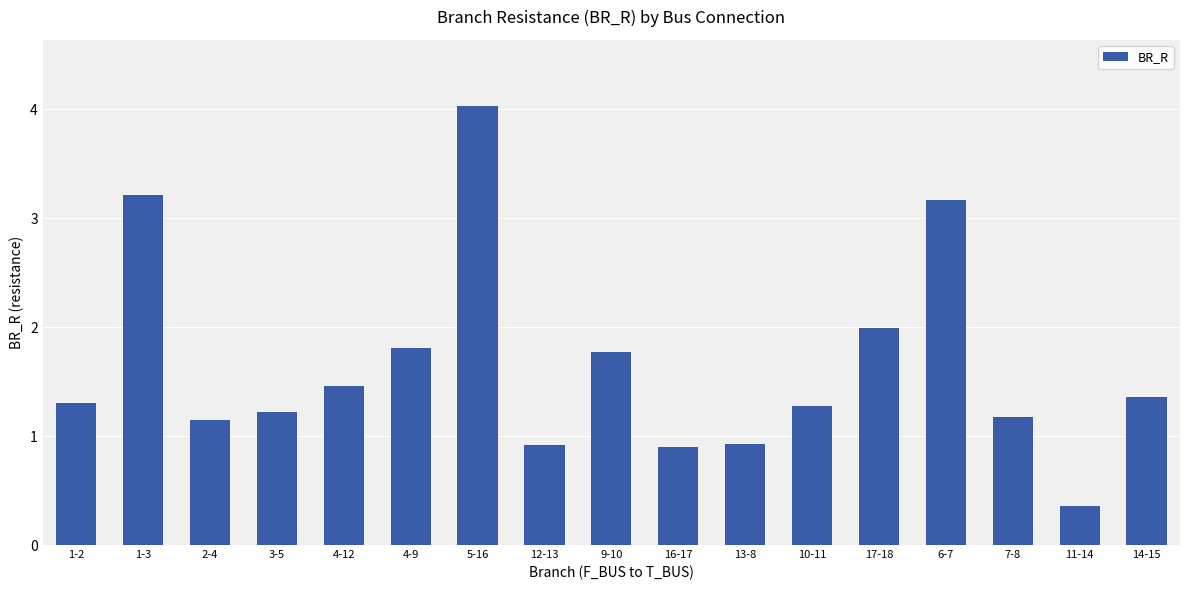

What is the label of the 17th bar from the right?

1-2